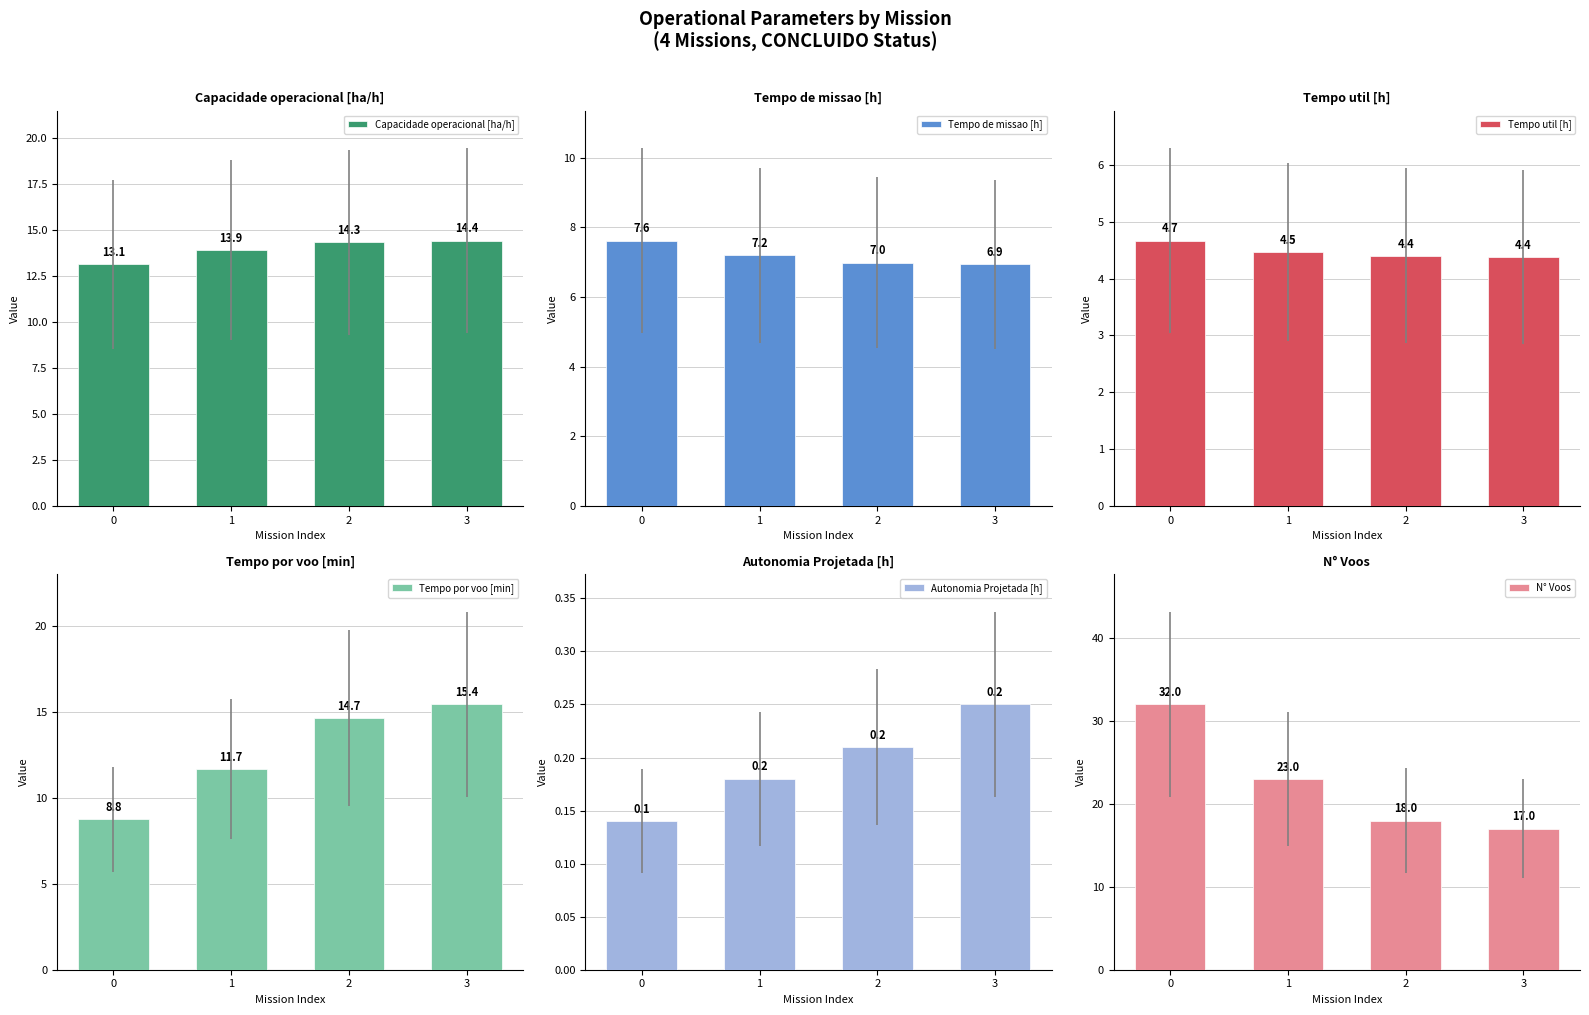

What is the total value across all series at 2?

58.6